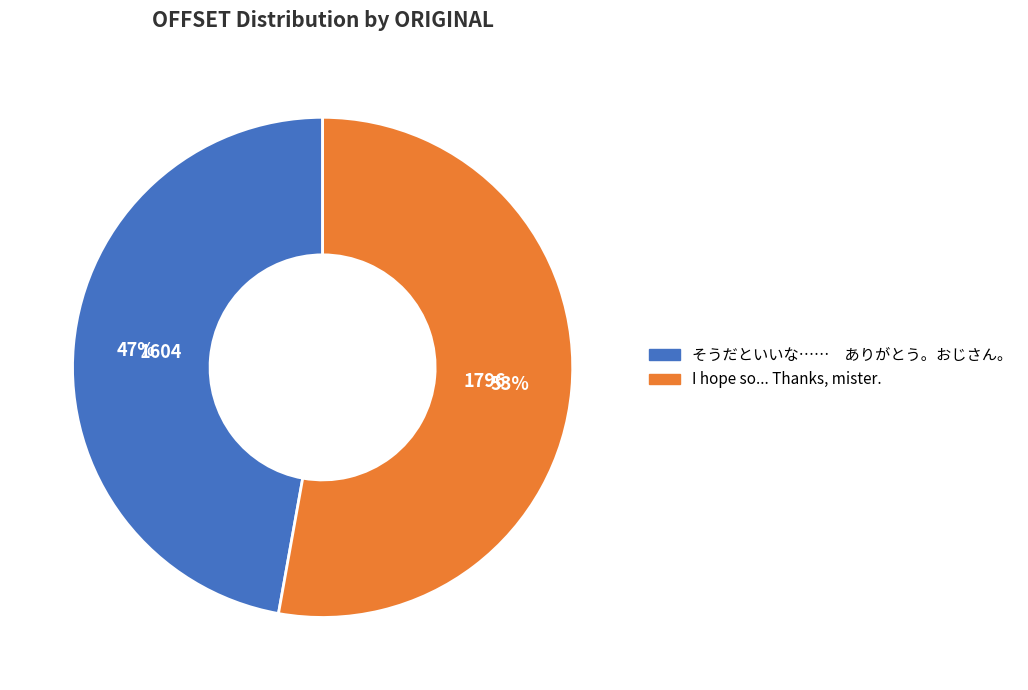

Between I hope so... Thanks, mister. and そうだといいな…… ありがとう。おじさん。, which is larger?

I hope so... Thanks, mister.